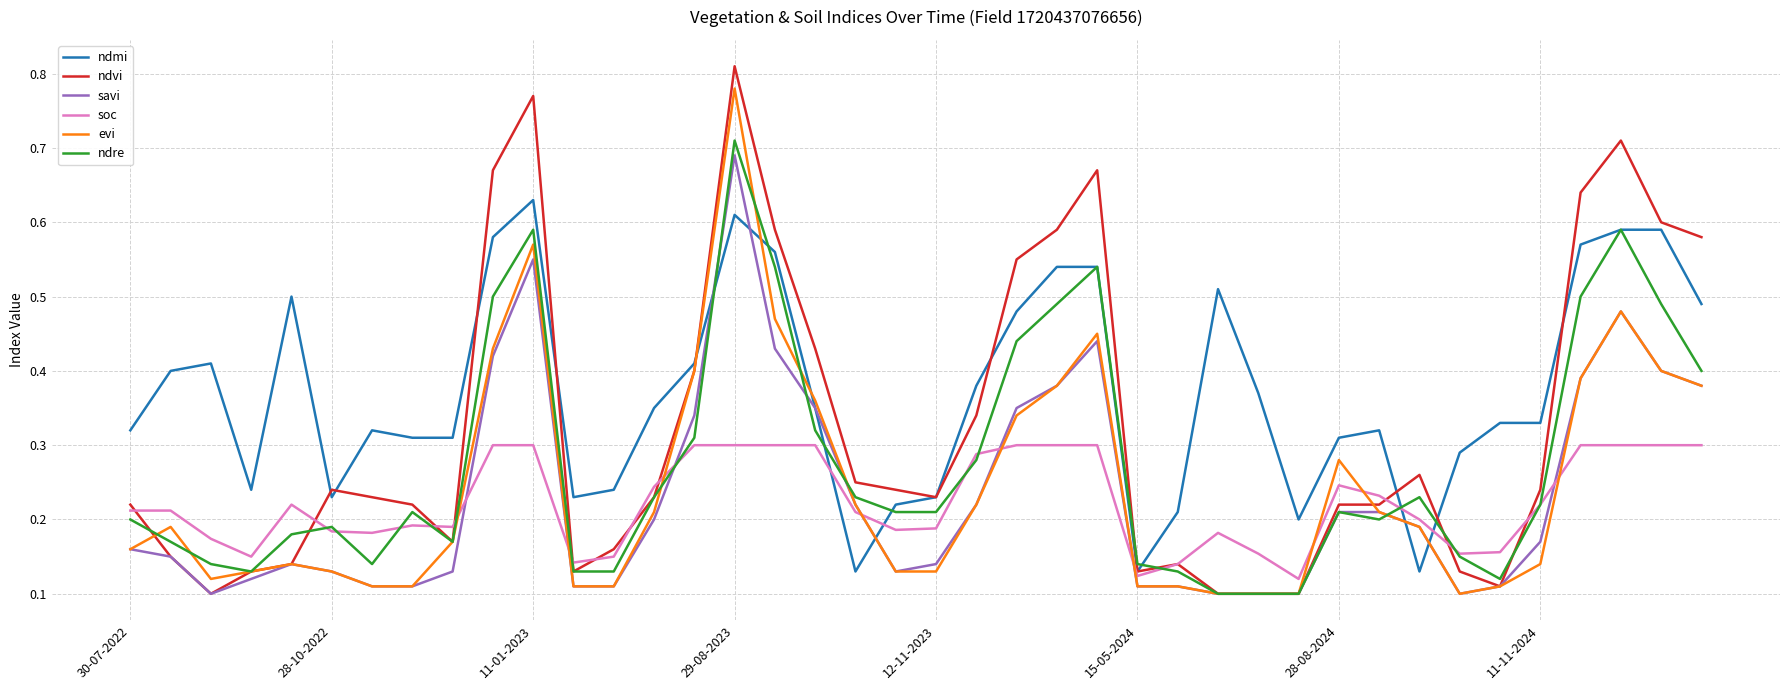

True or false: evi and soc cross at least once.

True